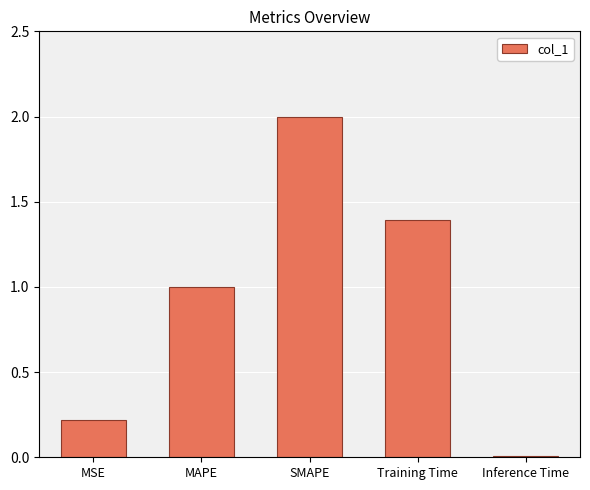

The chart shows a value of 0.9 at SMAPE. True or false?

False